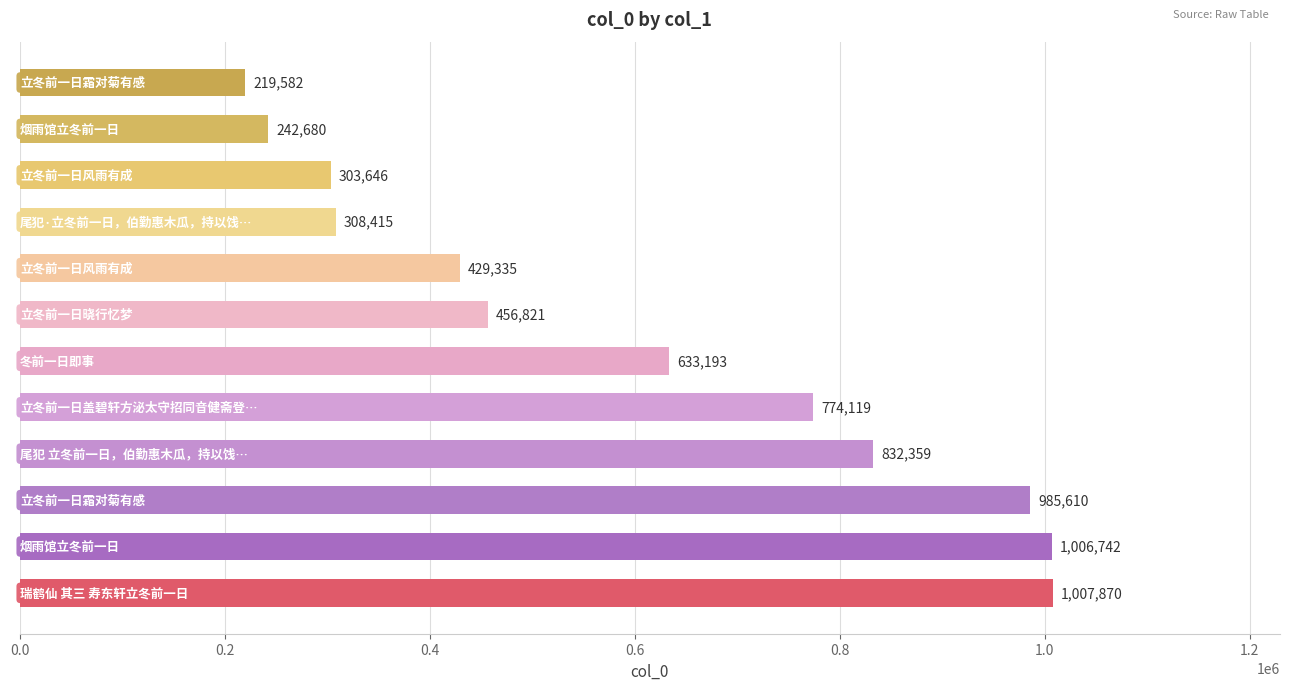

What is the greatest value displayed?

1007870